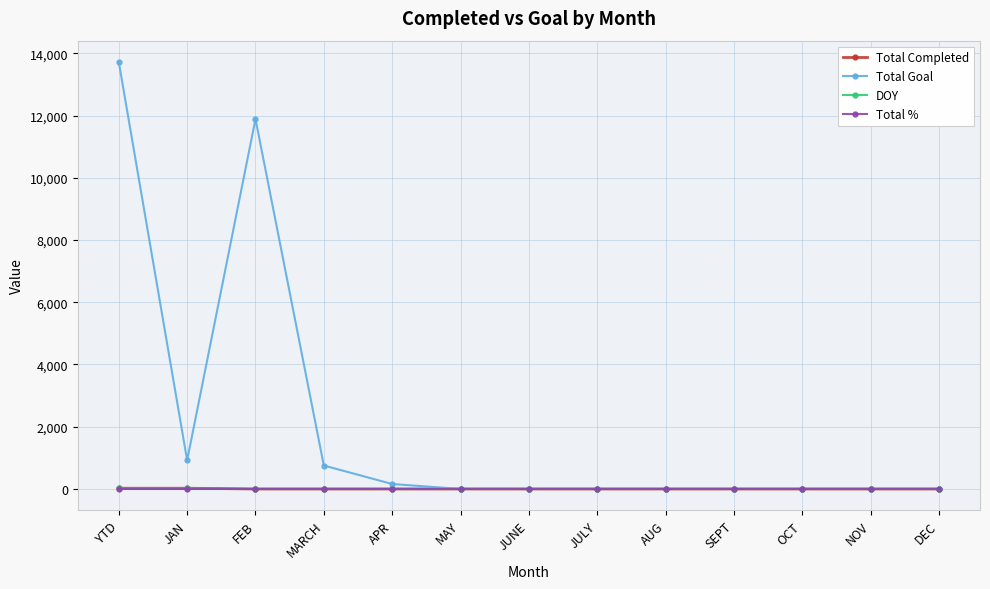

Where is Total Goal nearest to the value 6860?

FEB